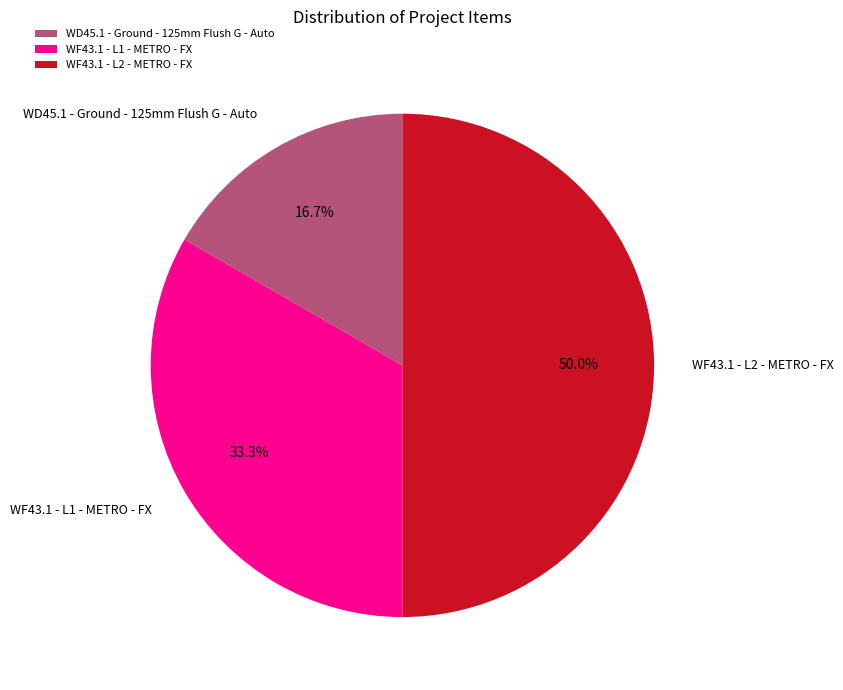

True or false: WD45.1 - Ground - 125mm Flush G - Auto accounts for 17% of the total.

True